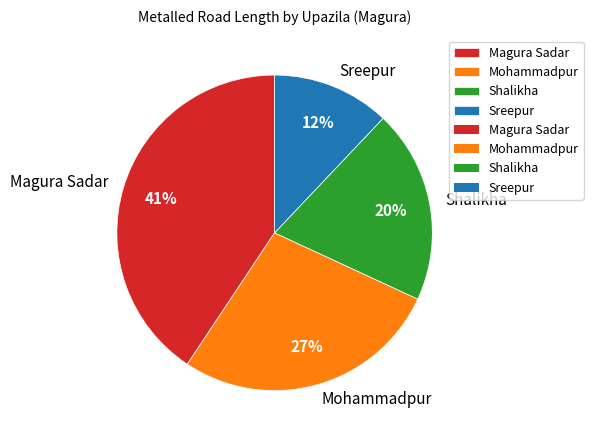

How many segments does this pie chart have?

4